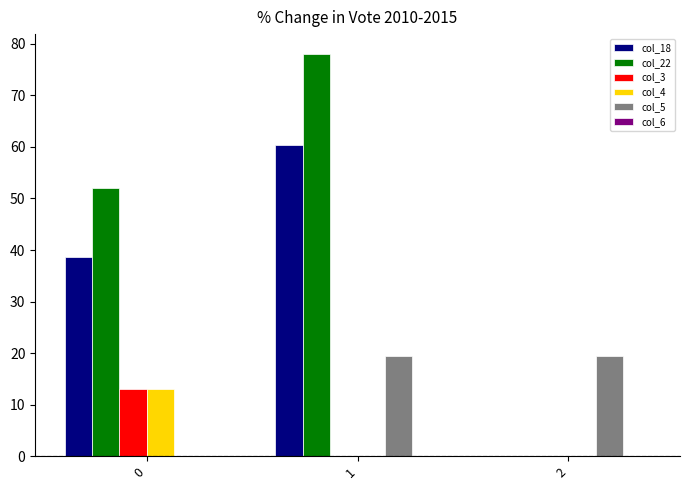

Which series changed the most between 0 and 1?

col_22